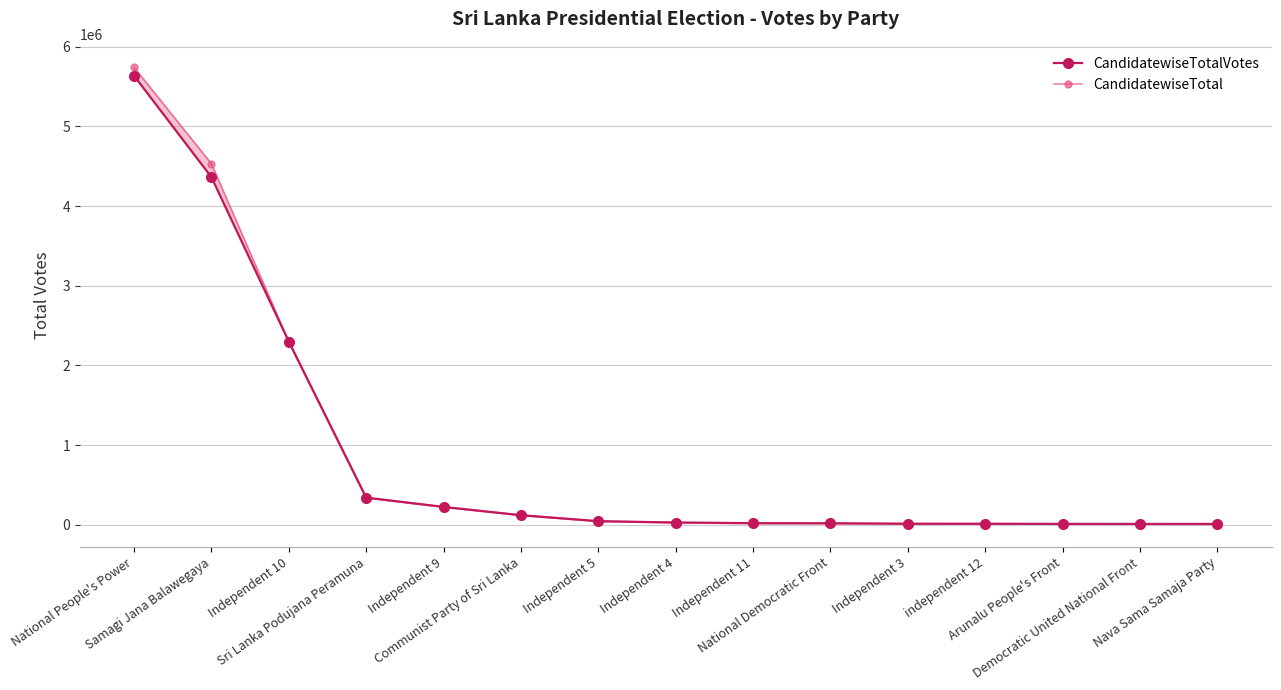

At Independent 4, list the series in order from smallest to largest.

CandidatewiseTotalVotes, CandidatewiseTotal